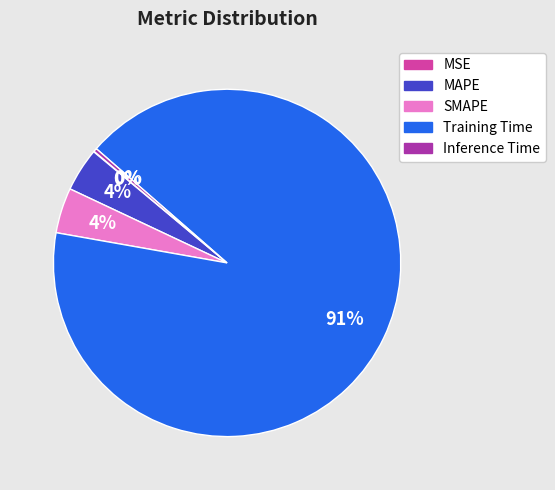

Is Training Time the majority of the pie?

Yes